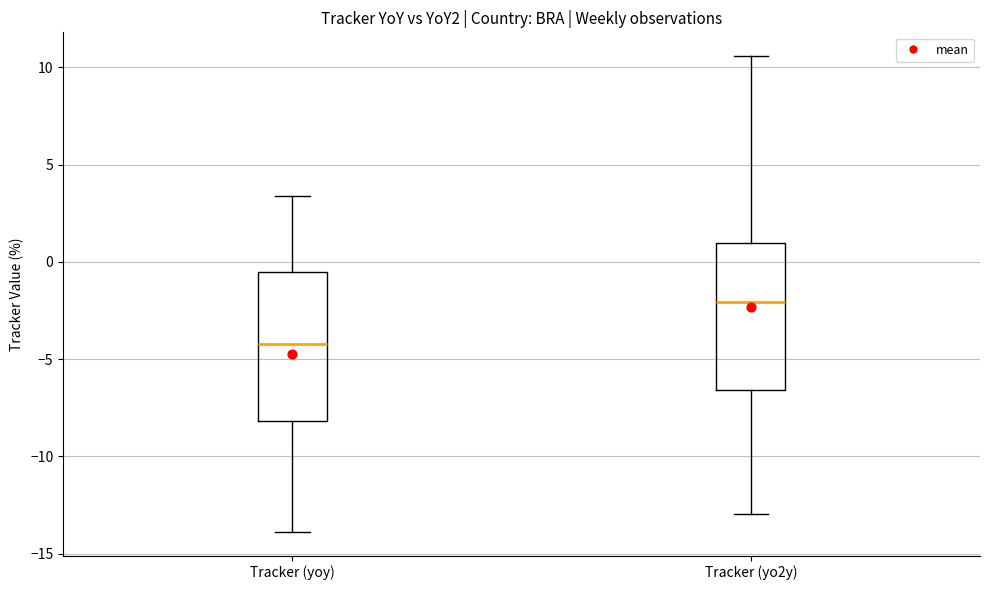

Reading left to right, read every box against the y-axis: the position of its median line, the range the box covers, and the ends of its whiskers. The values are not printed on the chart, so give them approximately, as read against the axis.

Tracker (yoy): median -4.0, box -8.0 to -0.5, whiskers -14.0 to 3.5
Tracker (yo2y): median -2.0, box -6.5 to 1.0, whiskers -13.0 to 10.5